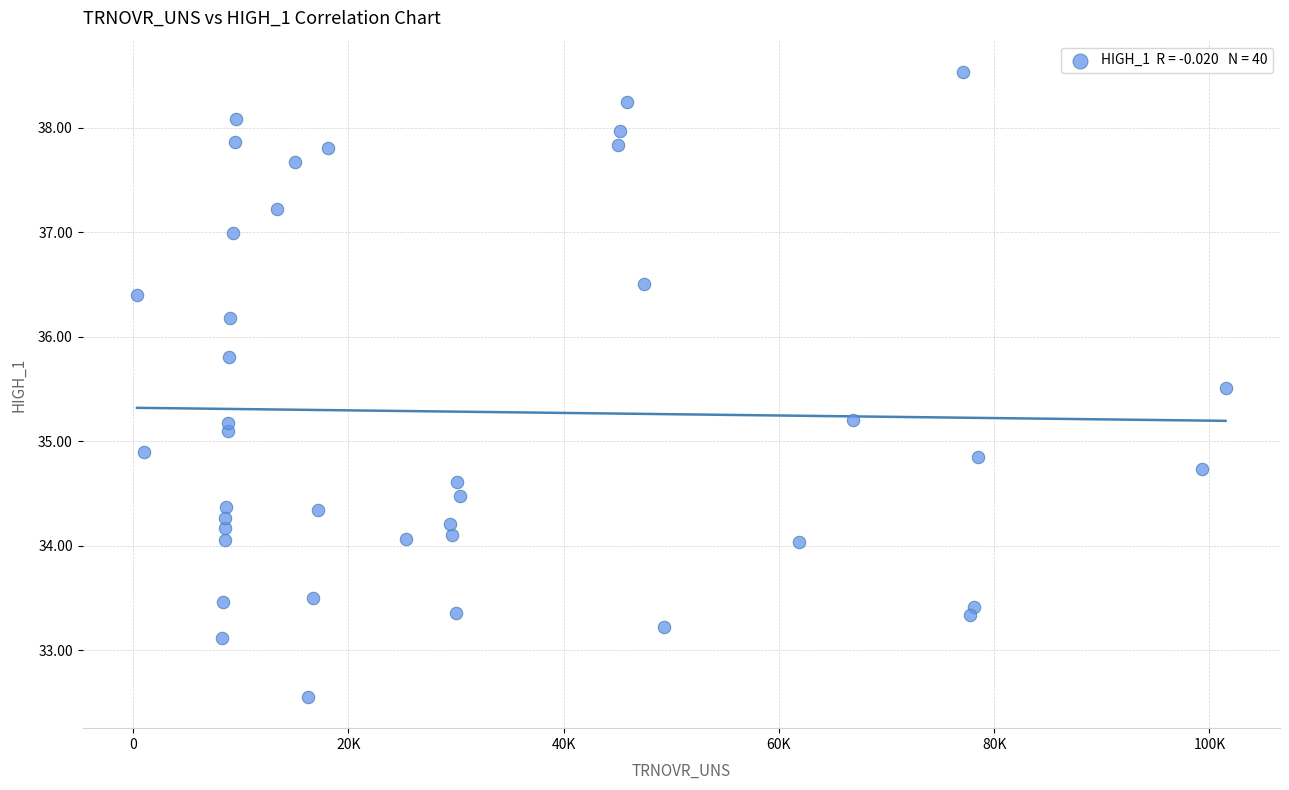

What is the range of X values (max minus min)?

101138.8